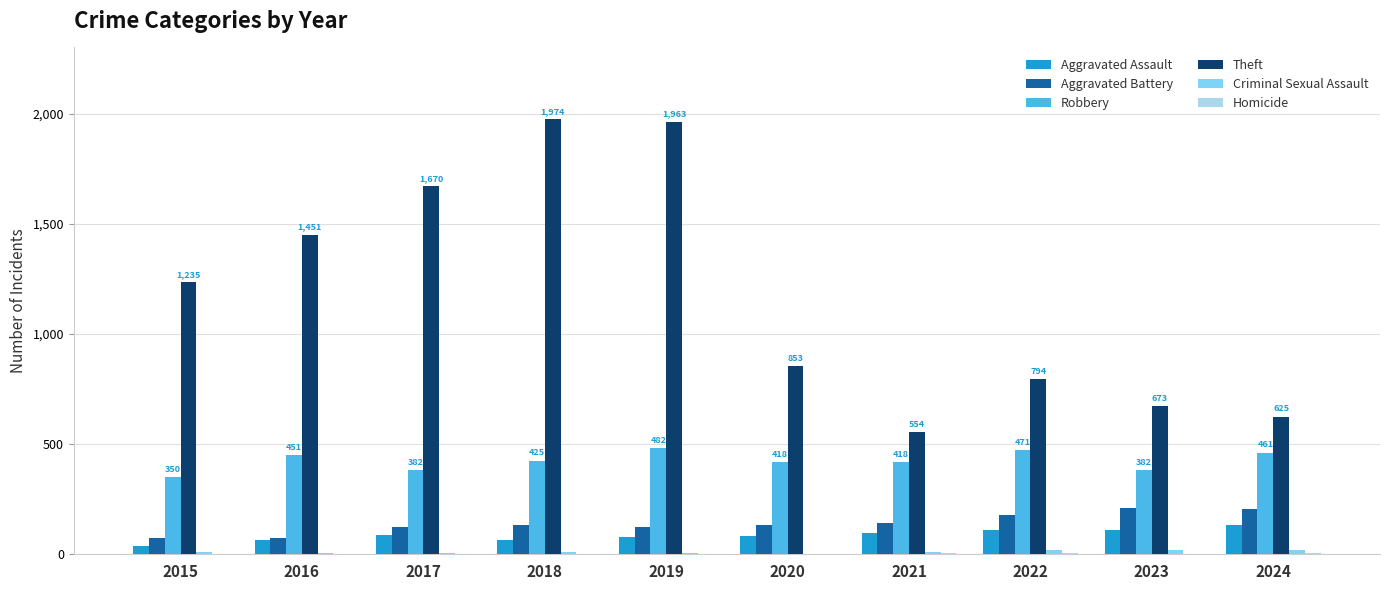

What is the maximum value for Aggravated Battery?

210